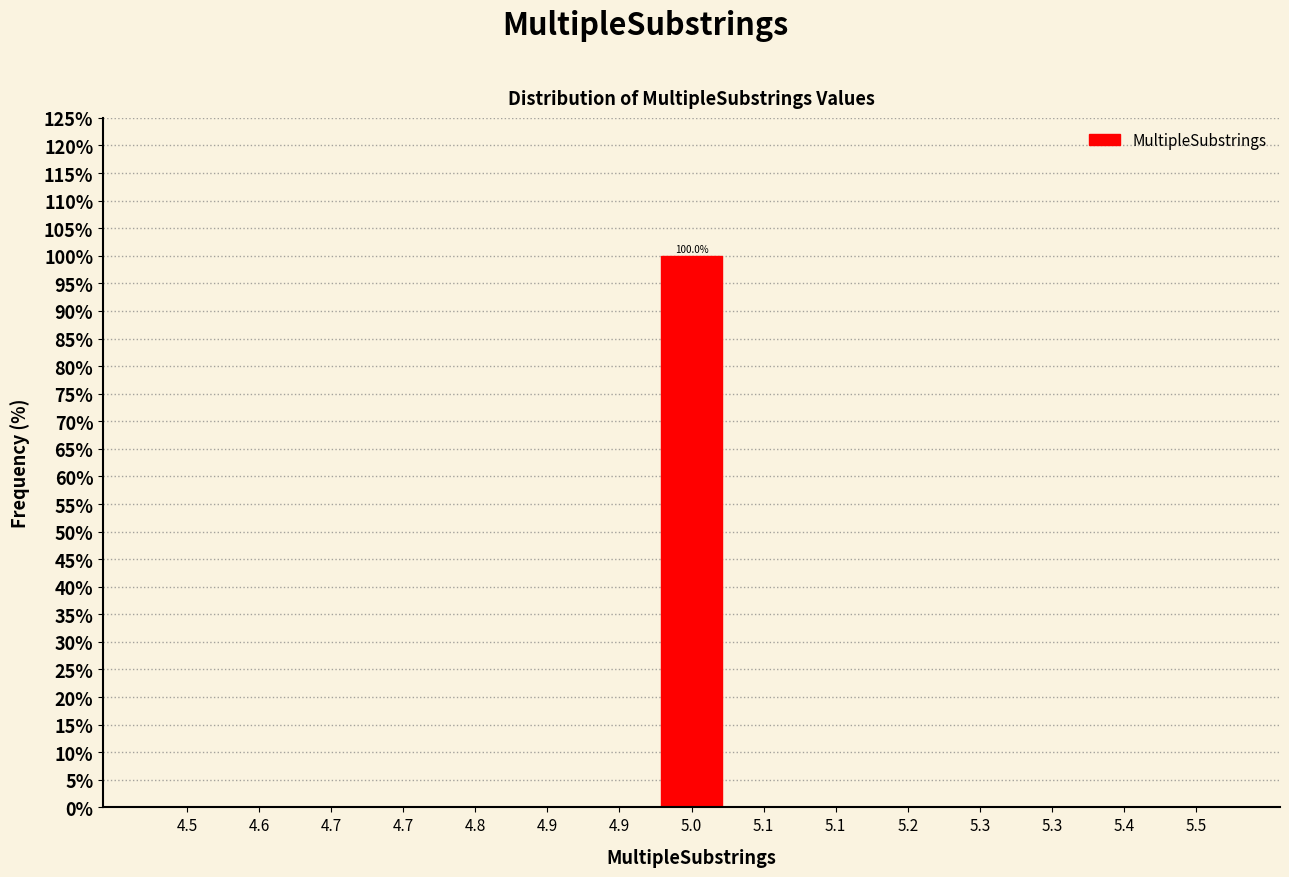

Count the number of categories in the chart.

15